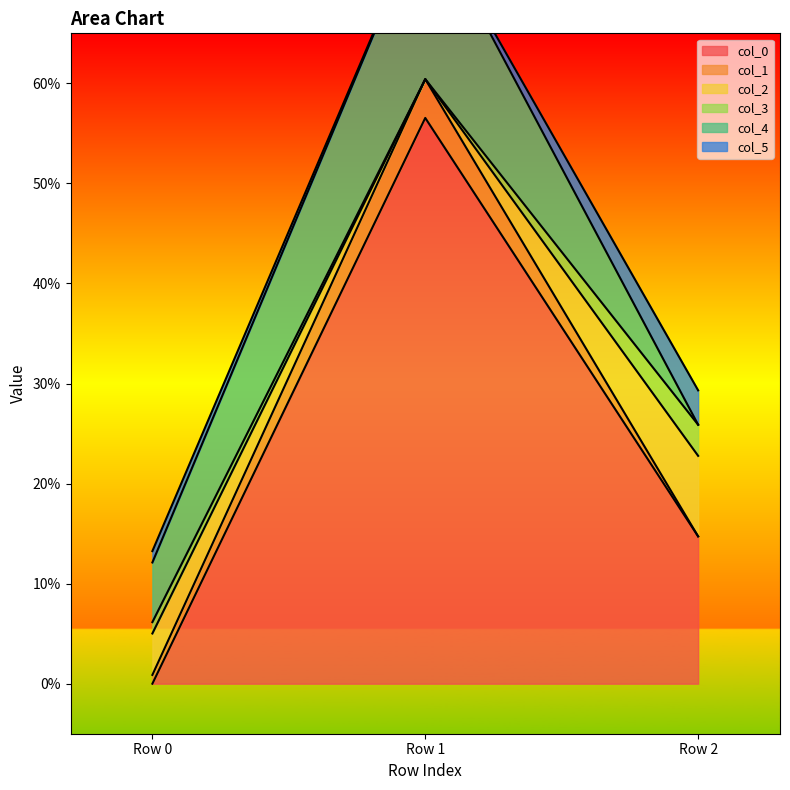

What are all the series names shown in the legend?

col_0, col_1, col_2, col_3, col_4, col_5